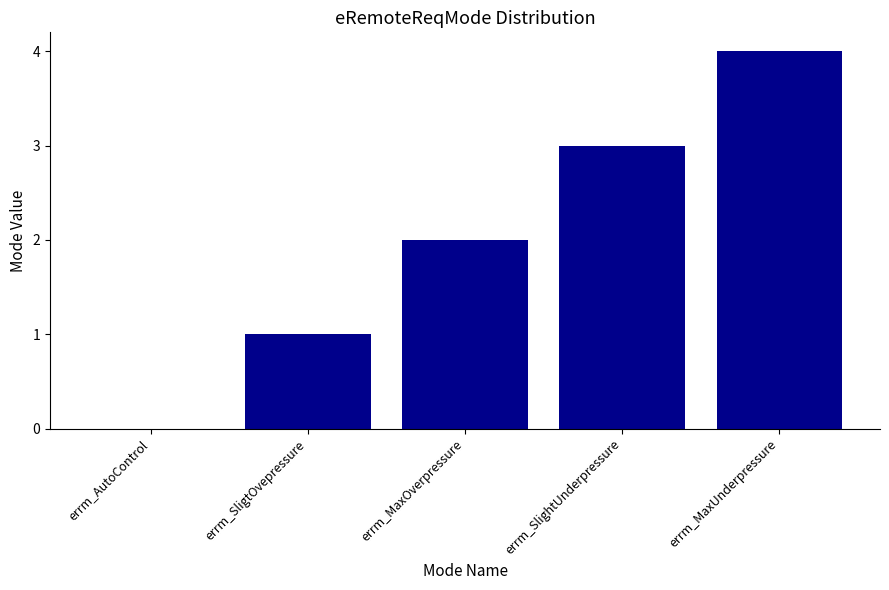

What is the greatest value displayed?

4